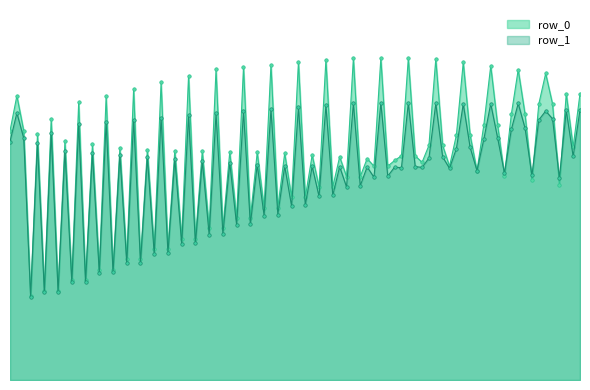

What are all the series names shown in the legend?

row_0, row_1